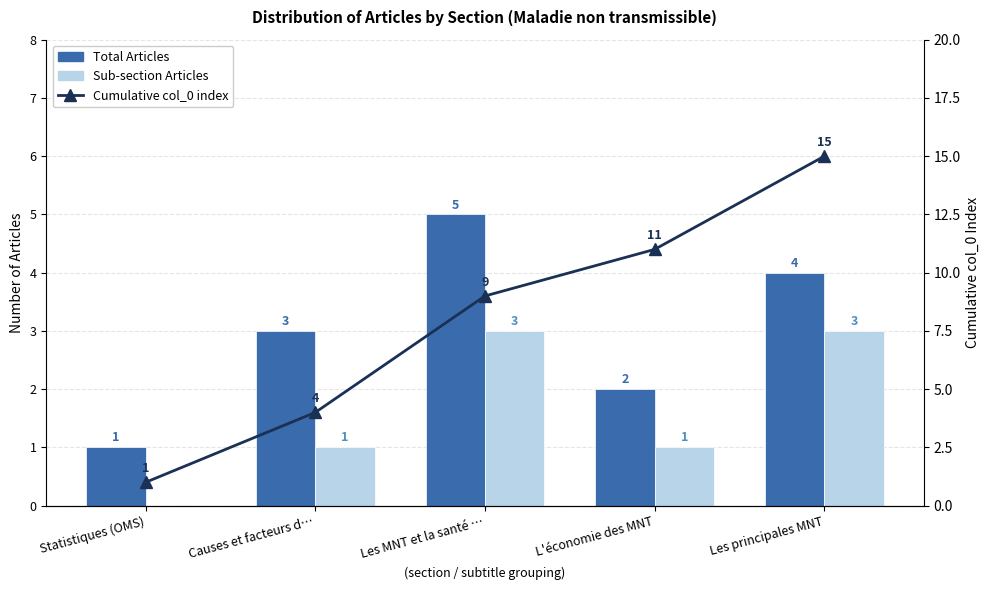

Which series has the largest range (max minus min)?

Cumulative col_0 index